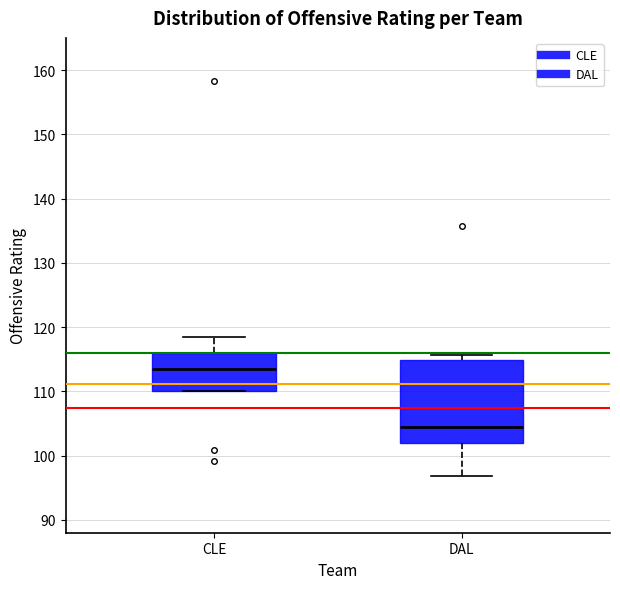

Where is the lower edge of the box for CLE on the y-axis? The values are not printed on the chart, so give them approximately, as read against the axis.

110